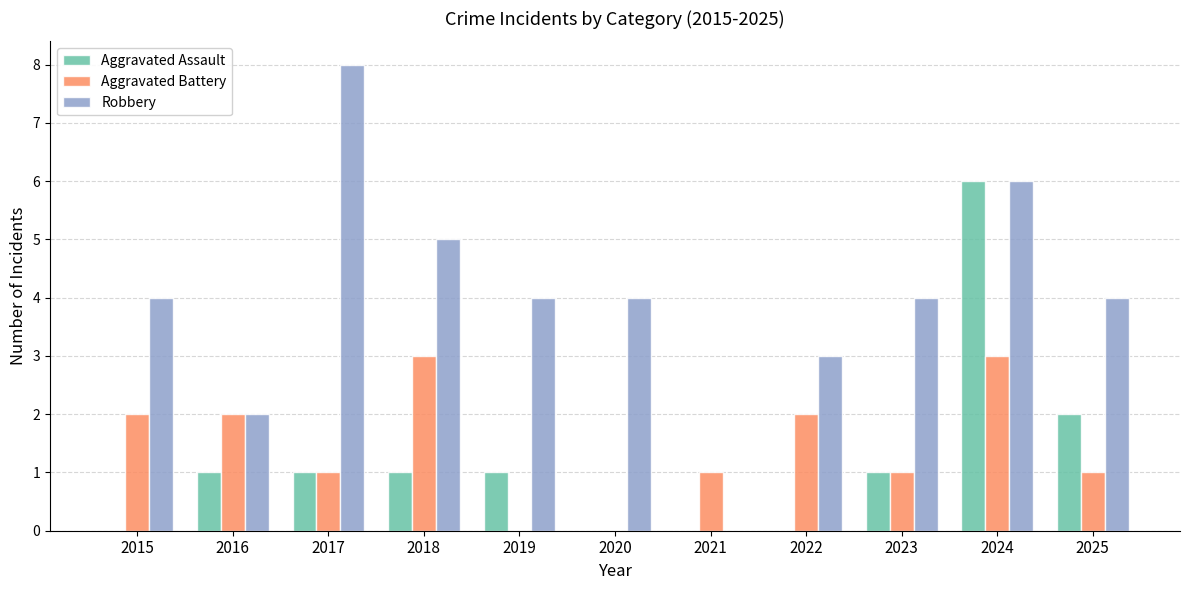

Reading left to right, what are all the values shown in this chart?

Aggravated Assault: 0	1	1	1	1	0	0	0	1	6	2
Aggravated Battery: 2	2	1	3	0	0	1	2	1	3	1
Robbery: 4	2	8	5	4	4	0	3	4	6	4